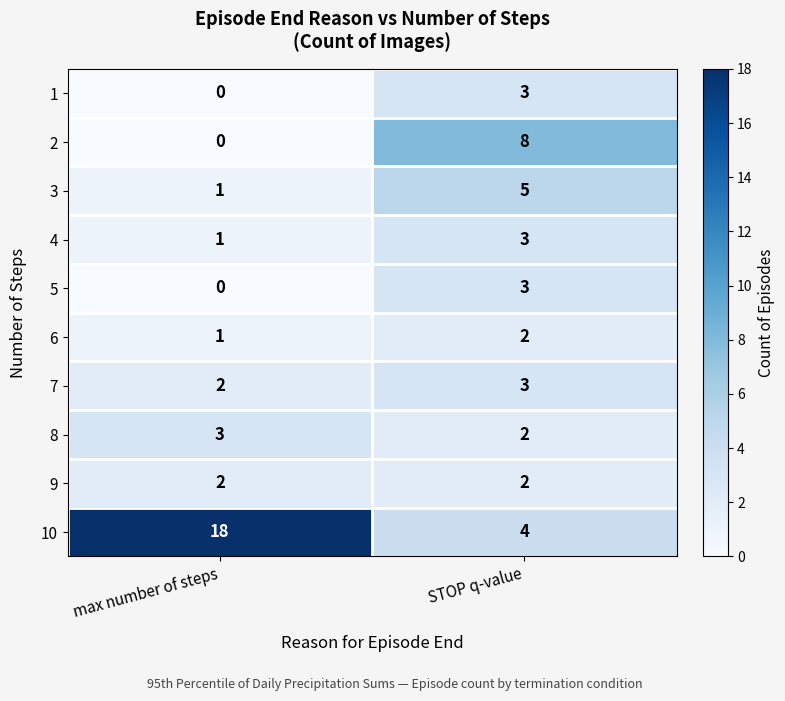

What is the average value of the 3 series?

3